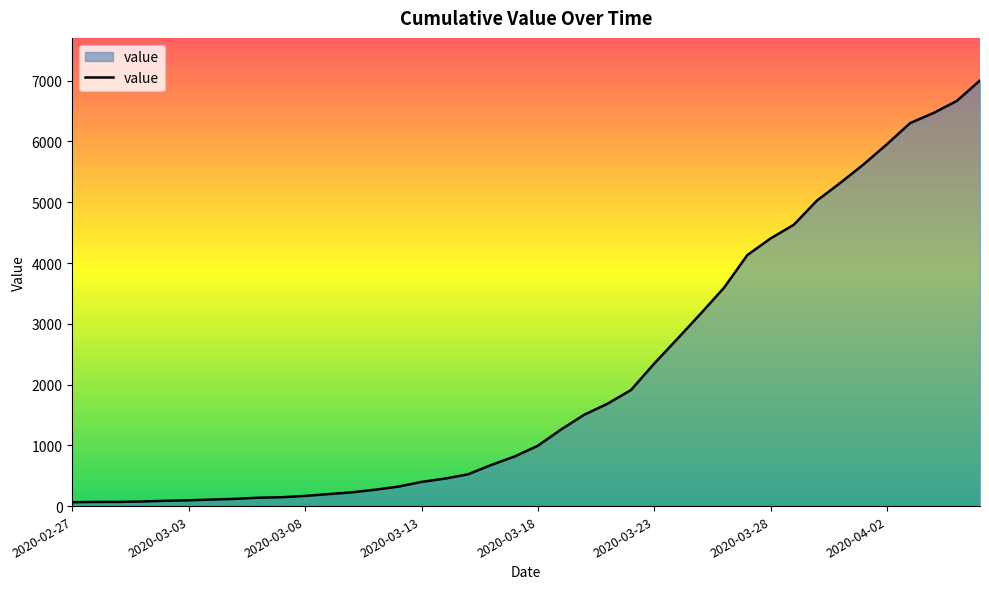

List the labels in order of value, largest first.

2020-04-06, 2020-04-05, 2020-04-04, 2020-04-03, 2020-04-02, 2020-04-01, 2020-03-31, 2020-03-30, 2020-03-29, 2020-03-28, 2020-03-27, 2020-03-26, 2020-03-25, 2020-03-24, 2020-03-23, 2020-03-22, 2020-03-21, 2020-03-20, 2020-03-19, 2020-03-18, 2020-03-17, 2020-03-16, 2020-03-15, 2020-03-14, 2020-03-13, 2020-03-12, 2020-03-11, 2020-03-10, 2020-03-09, 2020-03-08, 2020-03-07, 2020-03-06, 2020-03-05, 2020-03-04, 2020-03-03, 2020-03-02, 2020-03-01, 2020-02-29, 2020-02-28, 2020-02-27